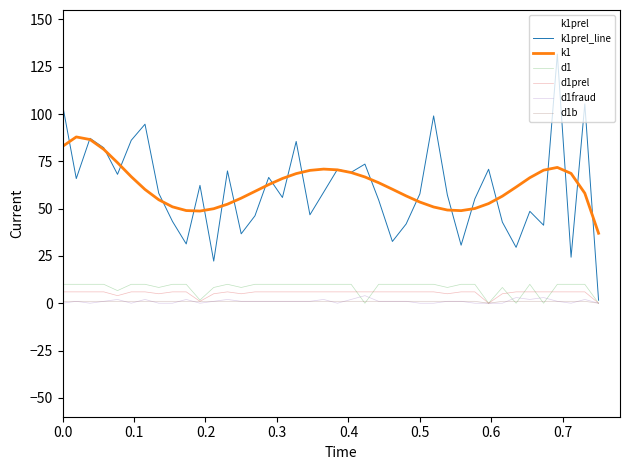

True or false: d1 and k1 intersect in this chart.

False